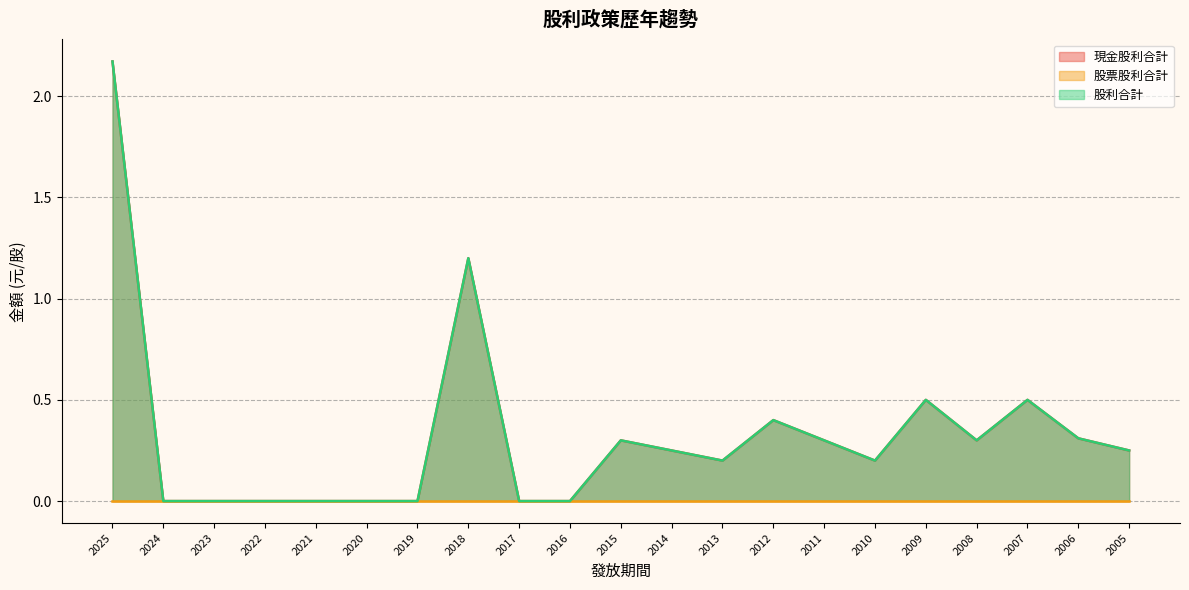

What is the sum of all 現金股利合計 values?

6.9